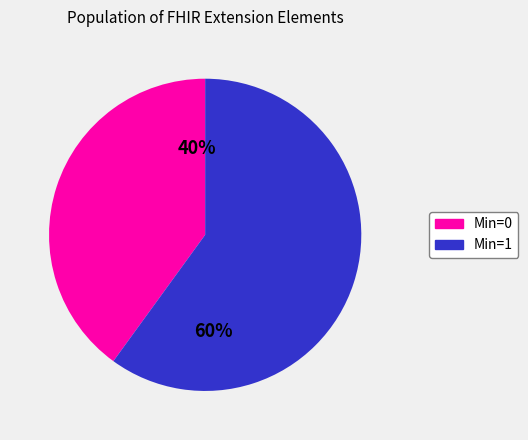

To the nearest percent, what is the difference between the largest and smallest slice percentages?

20%